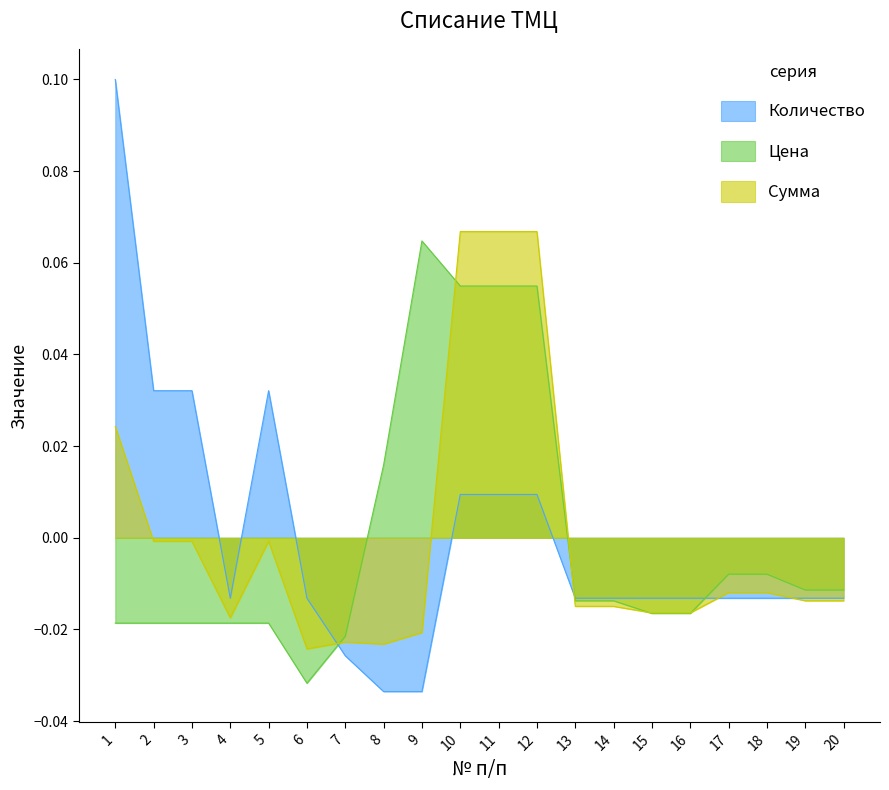

How many categories are shown in the chart?

20